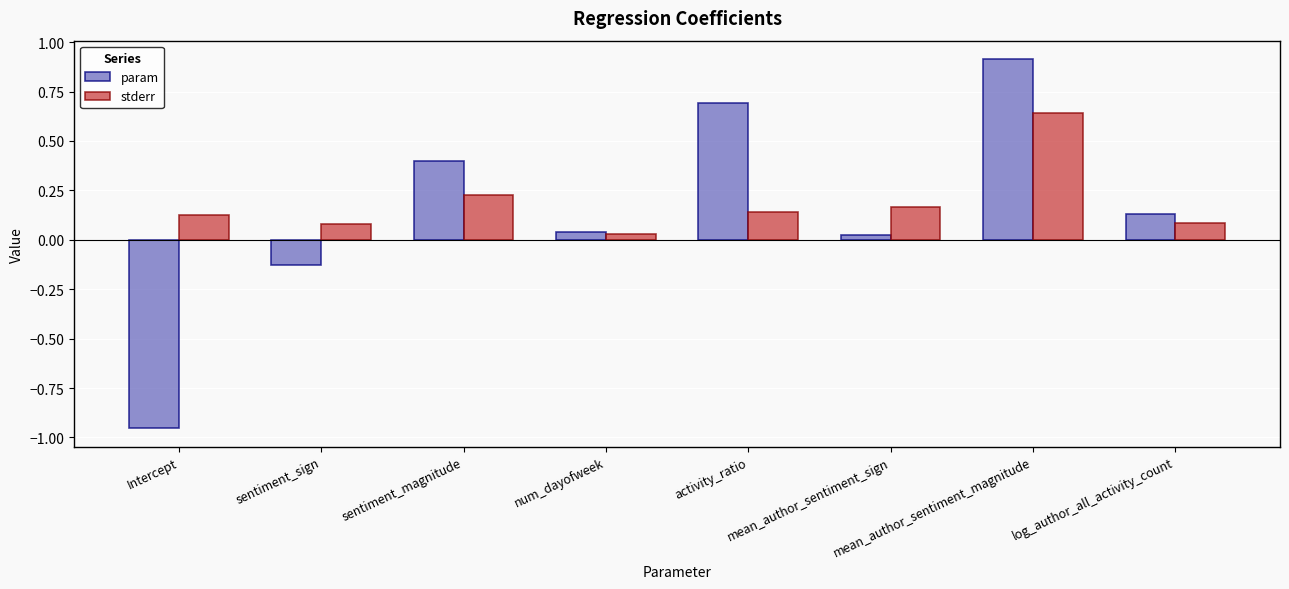

Is the value of param at num_dayofweek greater than the value of stderr at log_author_all_activity_count?

No